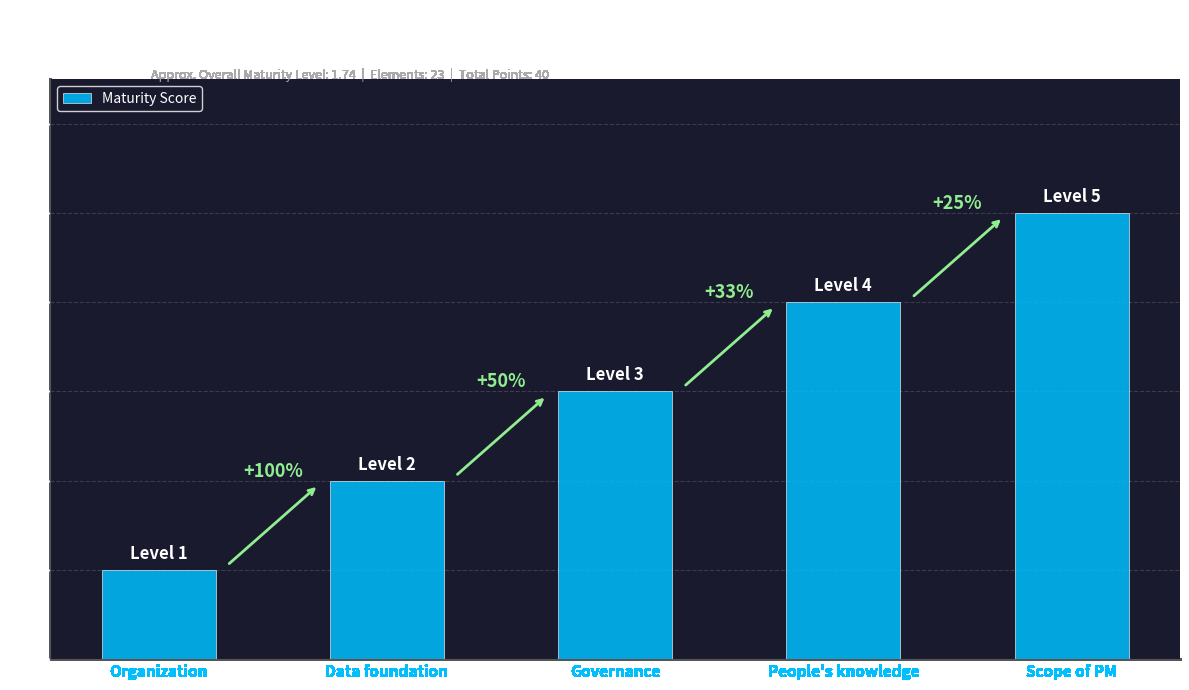

How many bars are there in total?

5